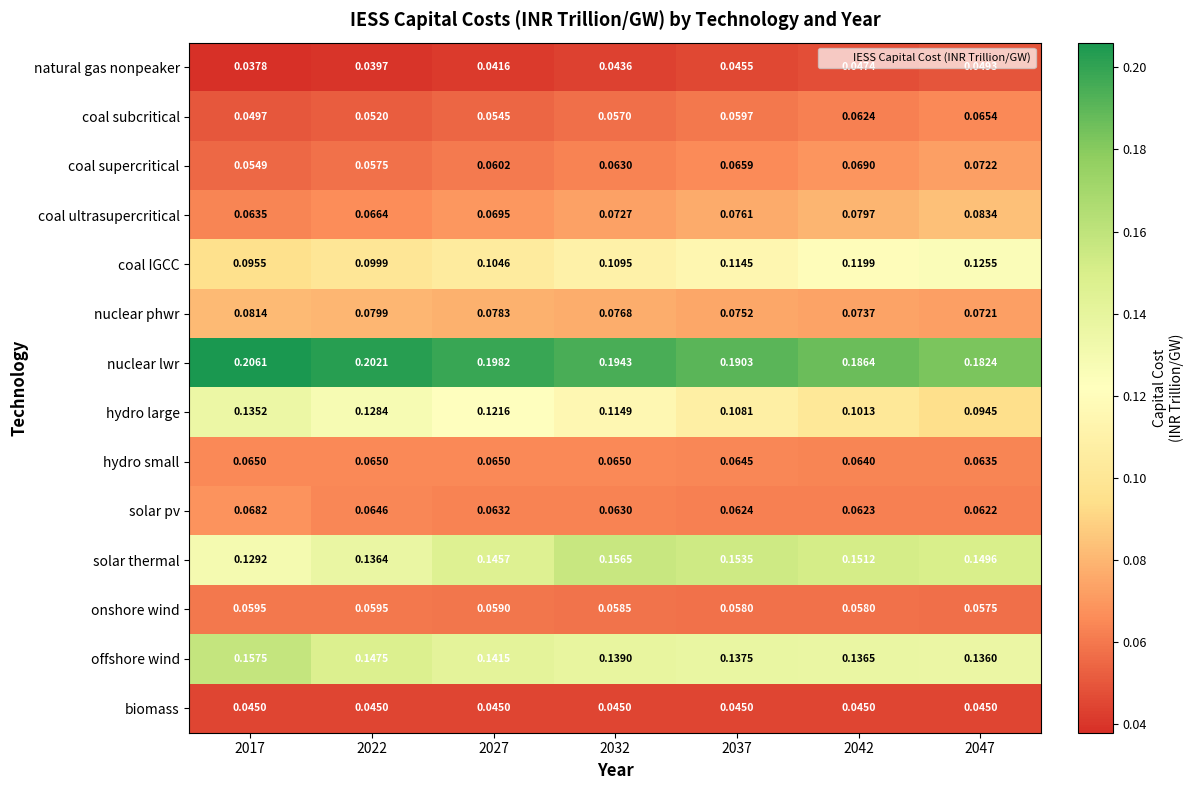

At which category does the chart reach its minimum across all series?

2017